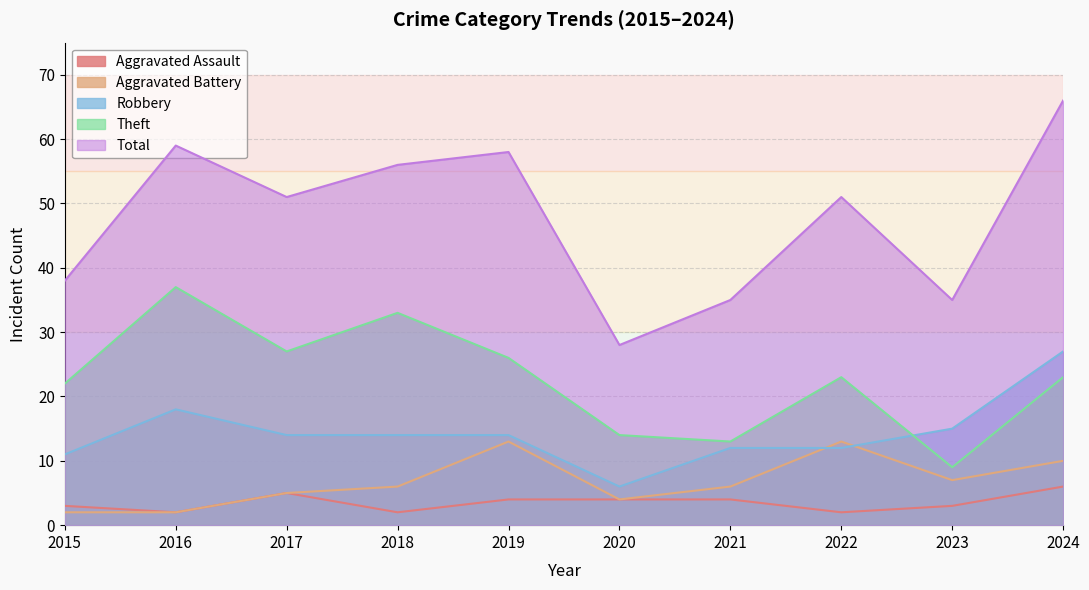

What is the maximum value shown in the chart?

66